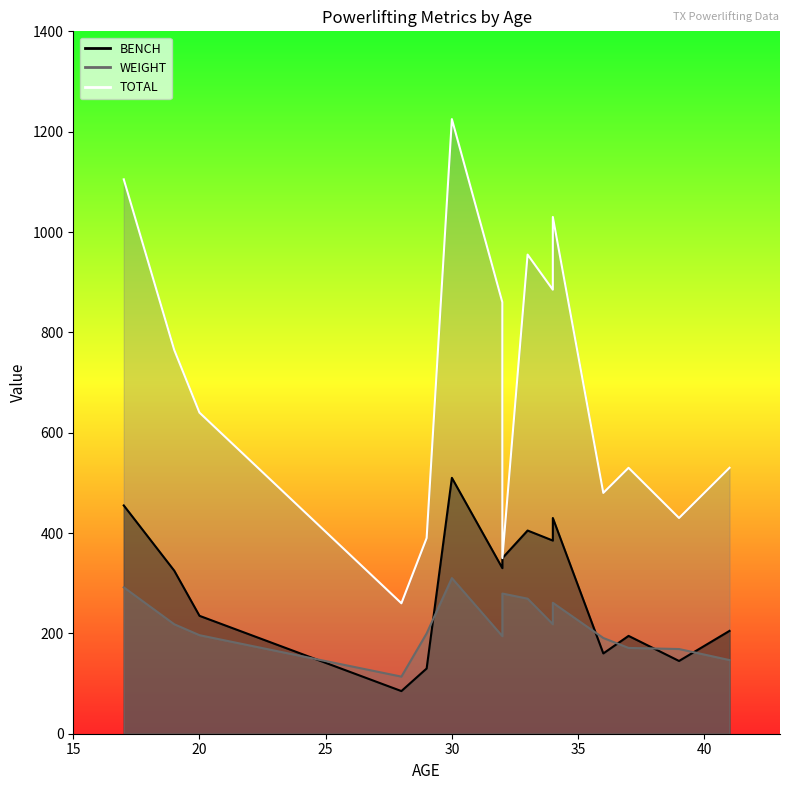

True or false: BENCH and WEIGHT cross at least once.

True